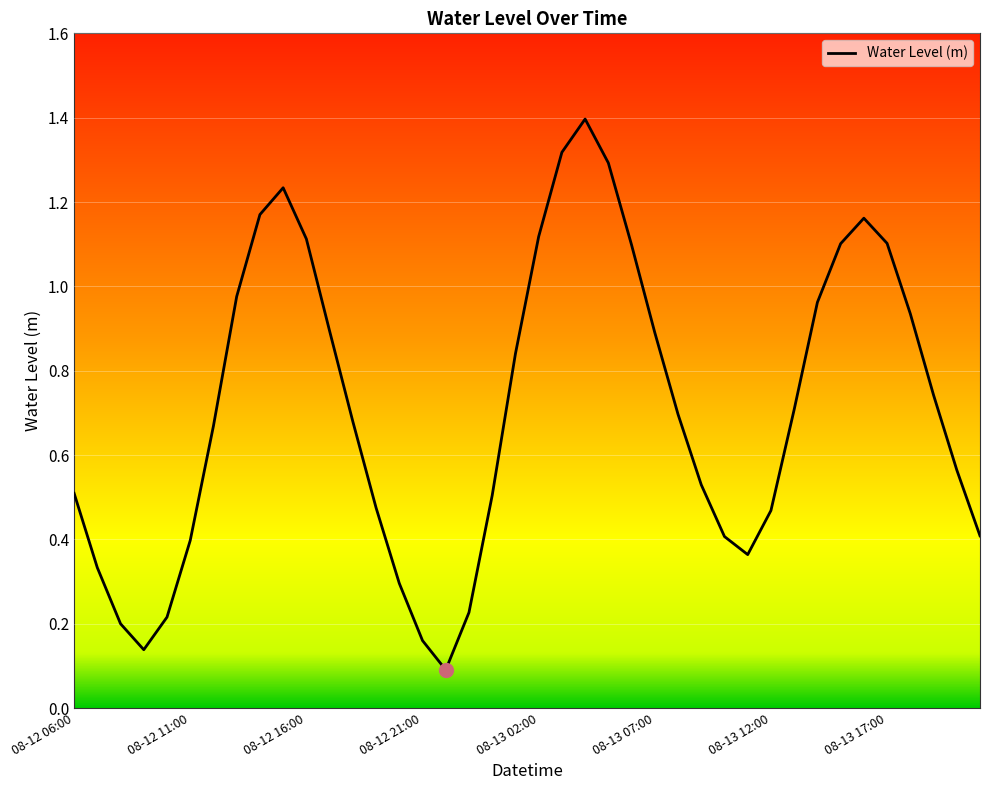

Count the number of categories in the chart.

40